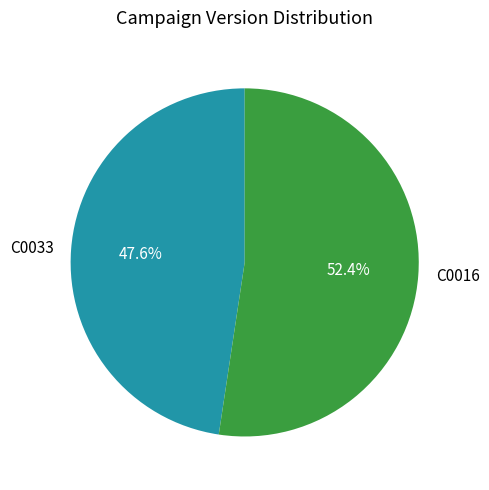

Which category has the smallest portion of the pie?

C0033